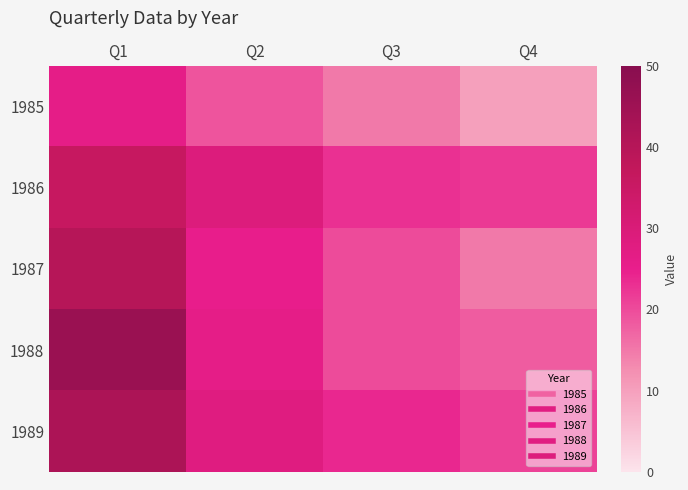

At which category is the sum across all series the highest?

Q1